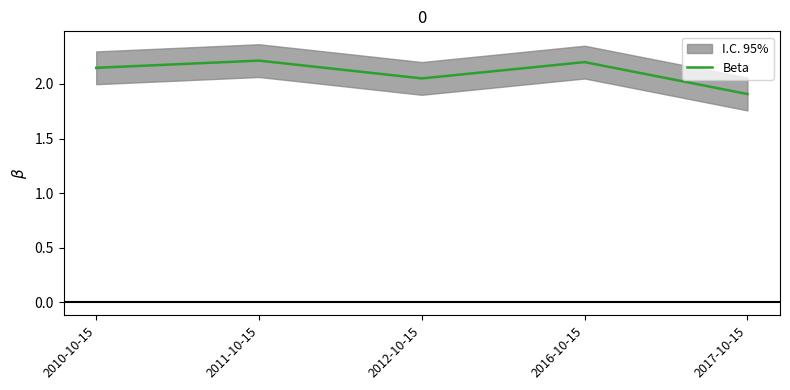

What value does the data have at 2016-10-15?

2.2